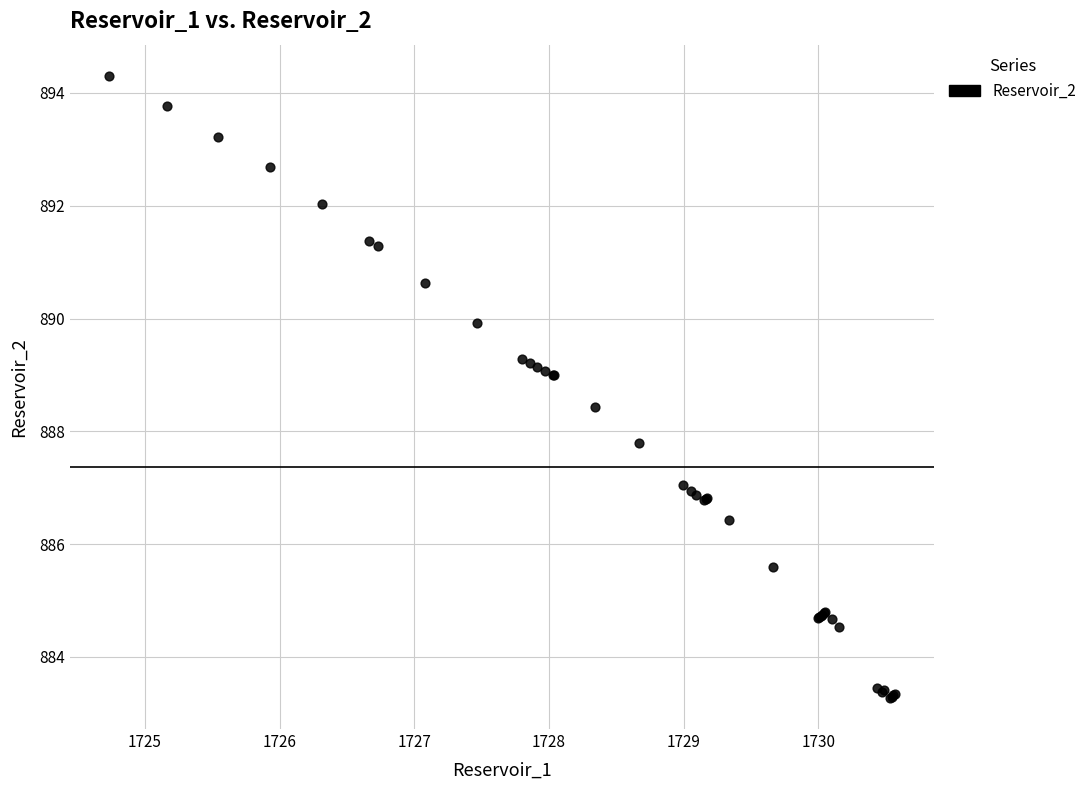

What Y value in the scatter plot is closest to 888?

887.8